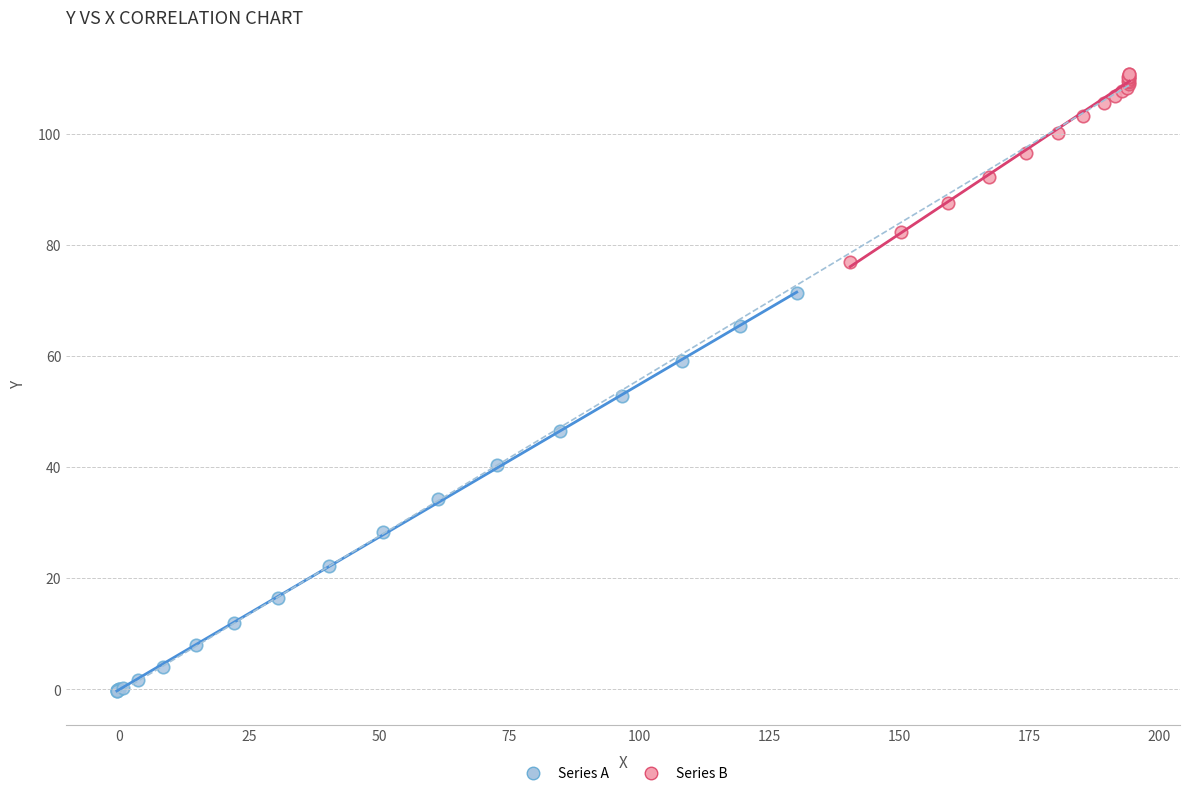

Which series contains the highest Y value?

Series B